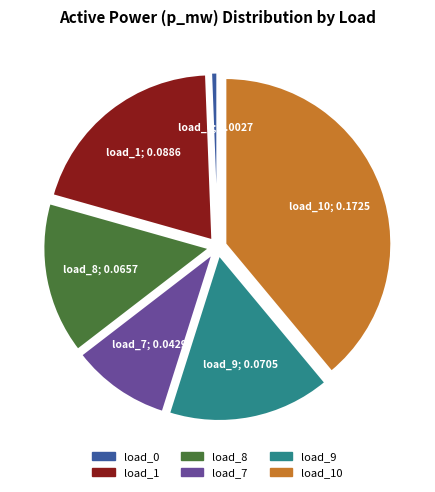

Count the number of slices in the pie.

6